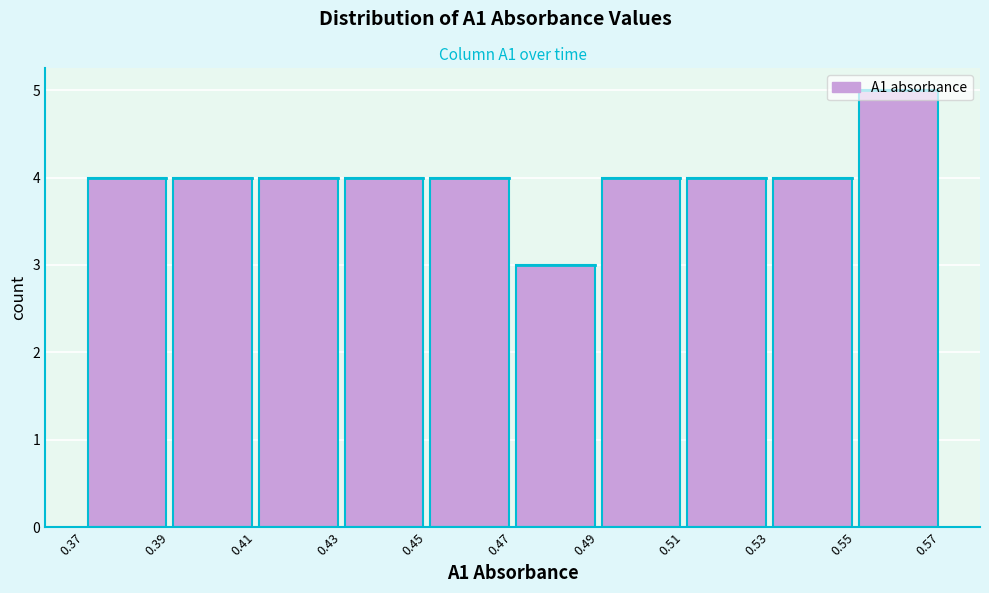

Reading left to right, list every bar in this chart as the range it spans on the x-axis followed by its height. The values are not printed on the chart, so give them approximately, as read against the axis.

0.37 to 0.39: 4
0.39 to 0.41: 4
0.41 to 0.43: 4
0.43 to 0.45: 4
0.45 to 0.47: 4
0.47 to 0.49: 3
0.49 to 0.51: 4
0.51 to 0.53: 4
0.53 to 0.55: 4
0.55 to 0.57: 5